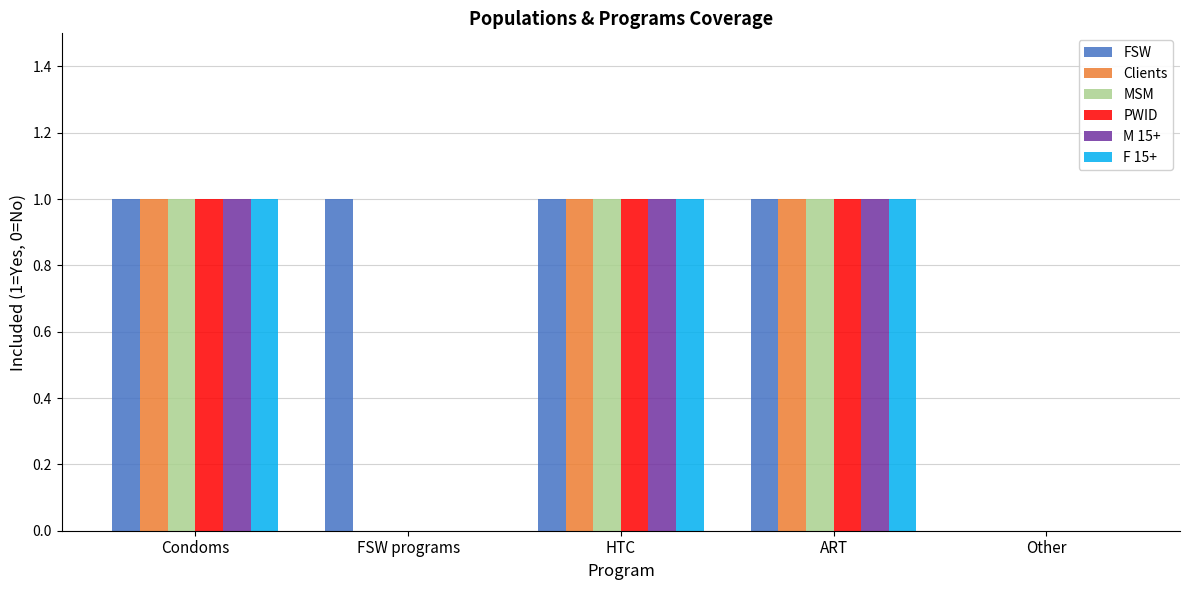

Reading left to right, extract all data points from this chart.

FSW: 1	1	1	1	0
Clients: 1	0	1	1	0
MSM: 1	0	1	1	0
PWID: 1	0	1	1	0
M 15+: 1	0	1	1	0
F 15+: 1	0	1	1	0